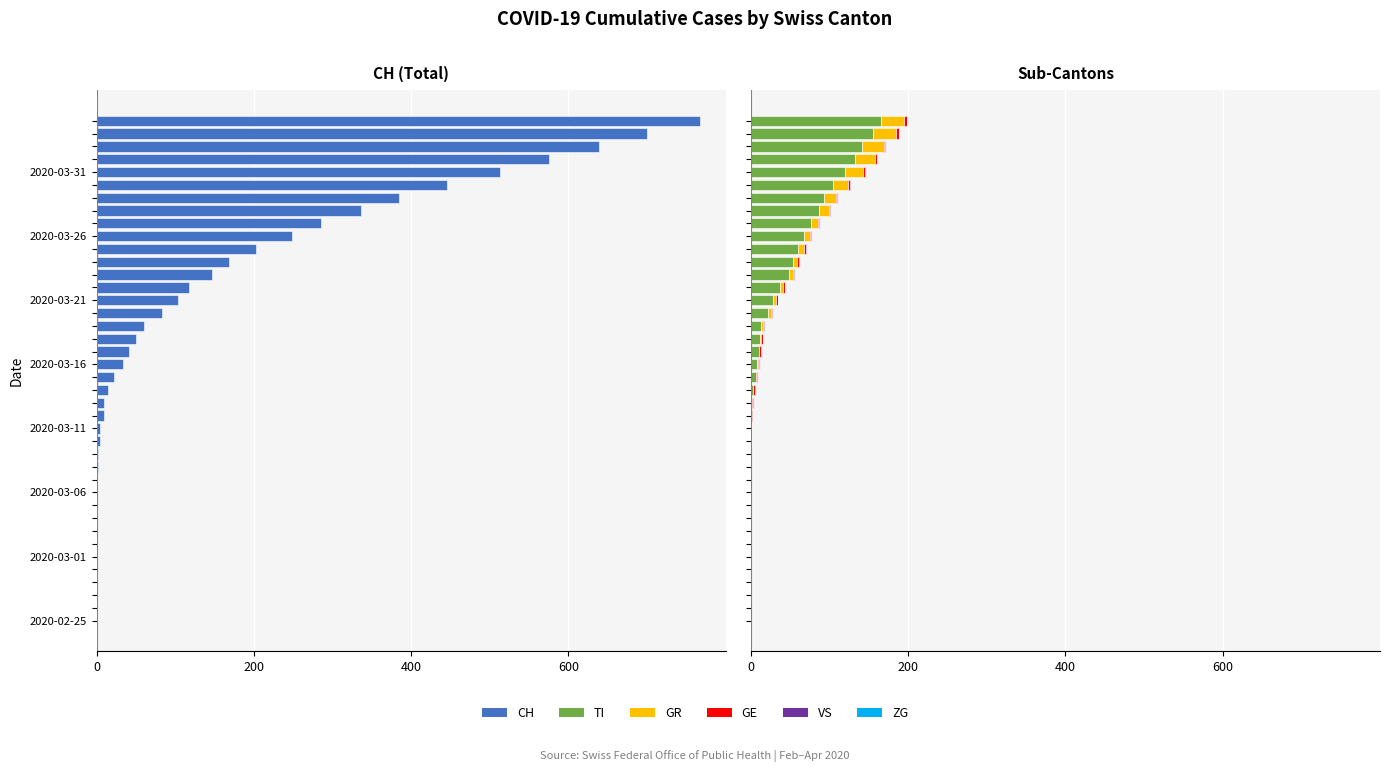

Does the chart contain any negative values?

Yes